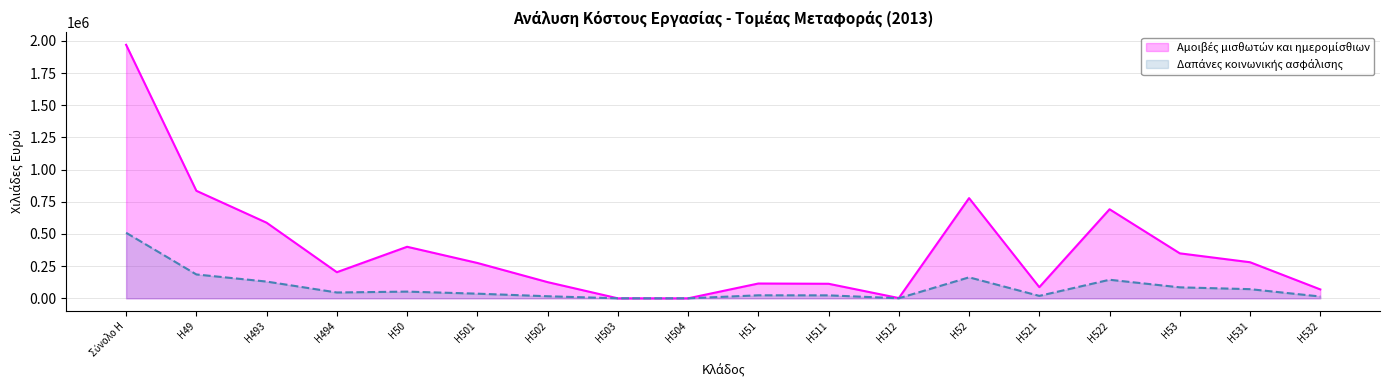

What is the sum of the Δαπάνες κοινωνικής ασφάλισης values at H50 and H531?

123209